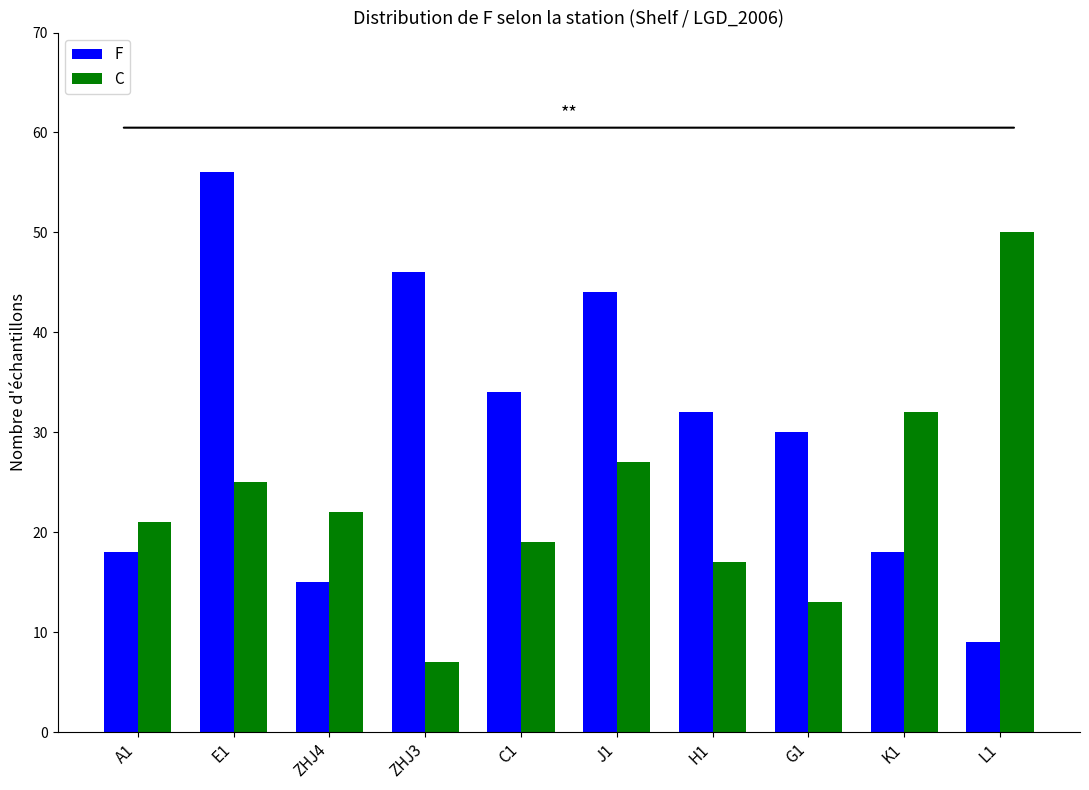

List the series in order of their overall mean, lowest first.

C, F